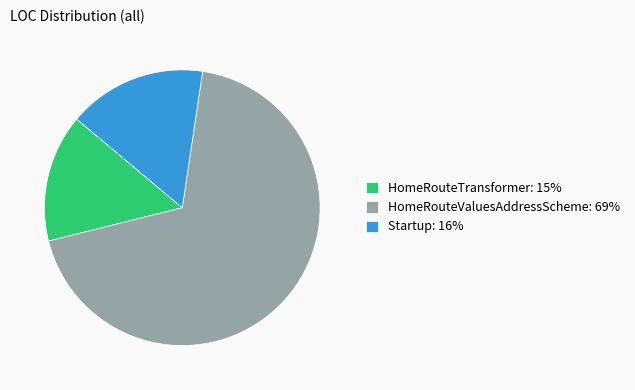

Approximately how many times larger is the value at HomeRouteTransformer: 15% compared to Startup: 16%?

0.9